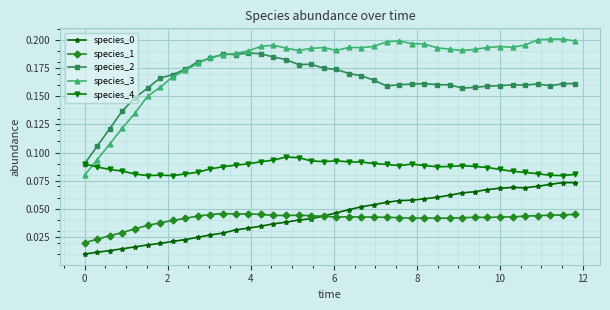

How many species_3 values are between 0 and 1?

40